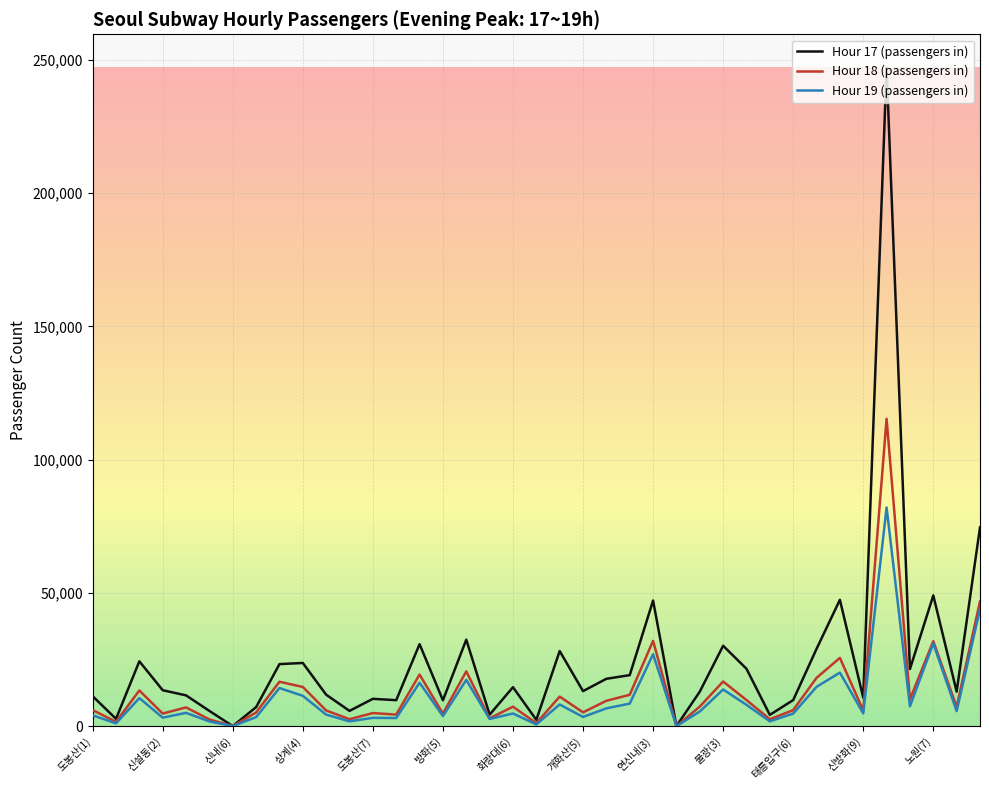

Rank the series by their maximum value, from highest to lowest.

Hour 17 (passengers in), Hour 18 (passengers in), Hour 19 (passengers in)